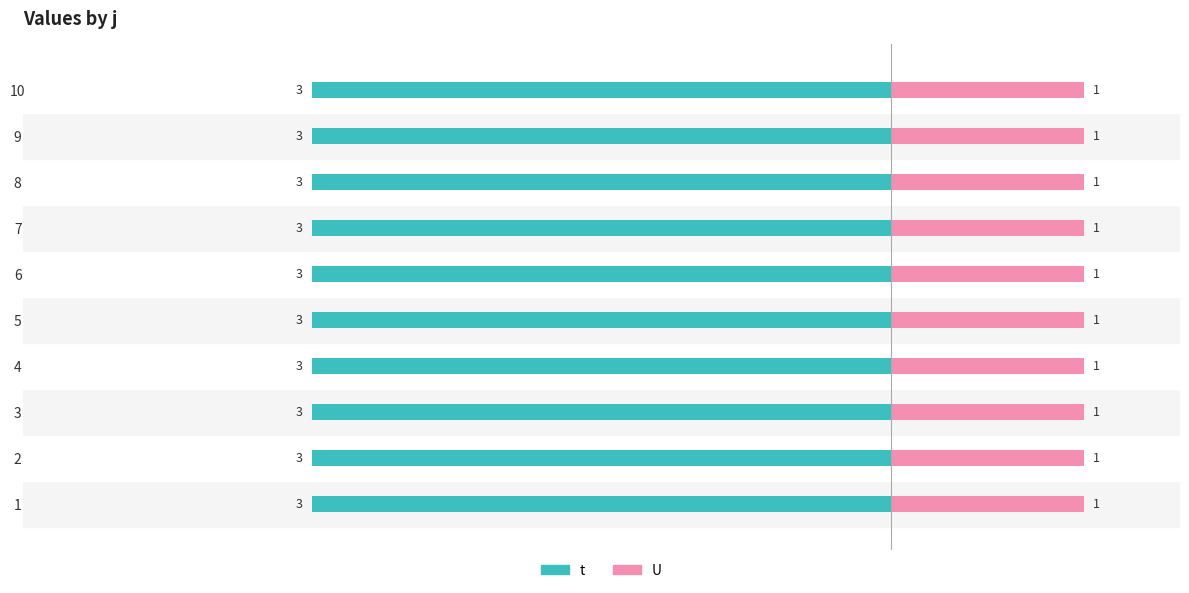

What is the value of the U bar at the 4th from the left?

1